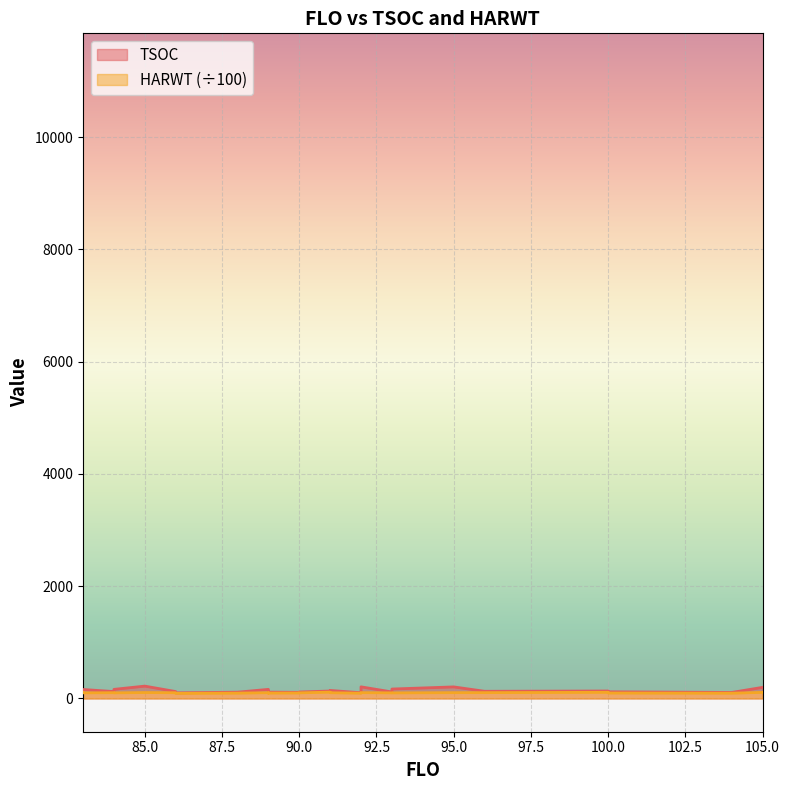

What is the difference between the HARWT values at 86 and 91?

11.5